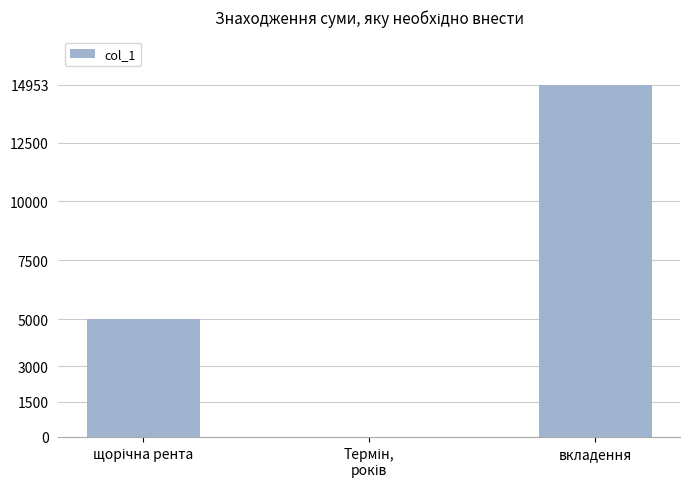

Is it true that the value at вкладення is 20583.0?

False